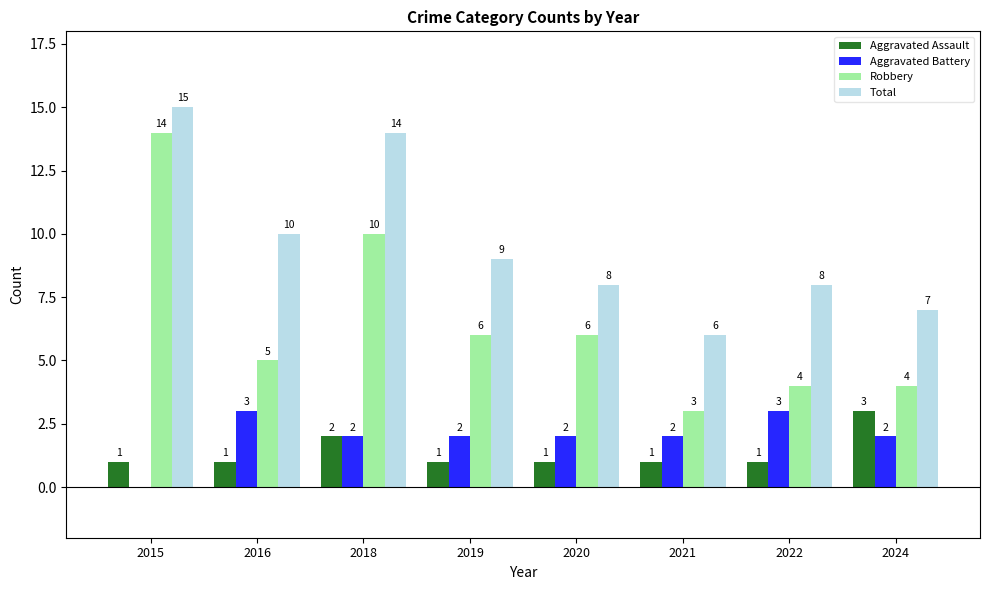

The Aggravated Assault series shows 1 at 2020. True or false?

True